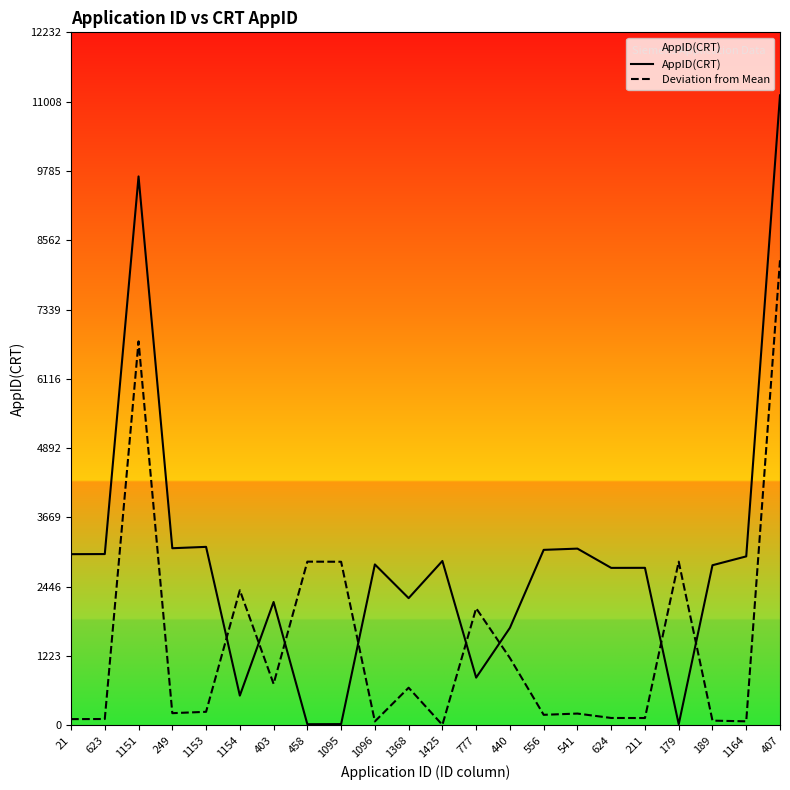

Where does the Deviation from Mean series first go above 239?

1151